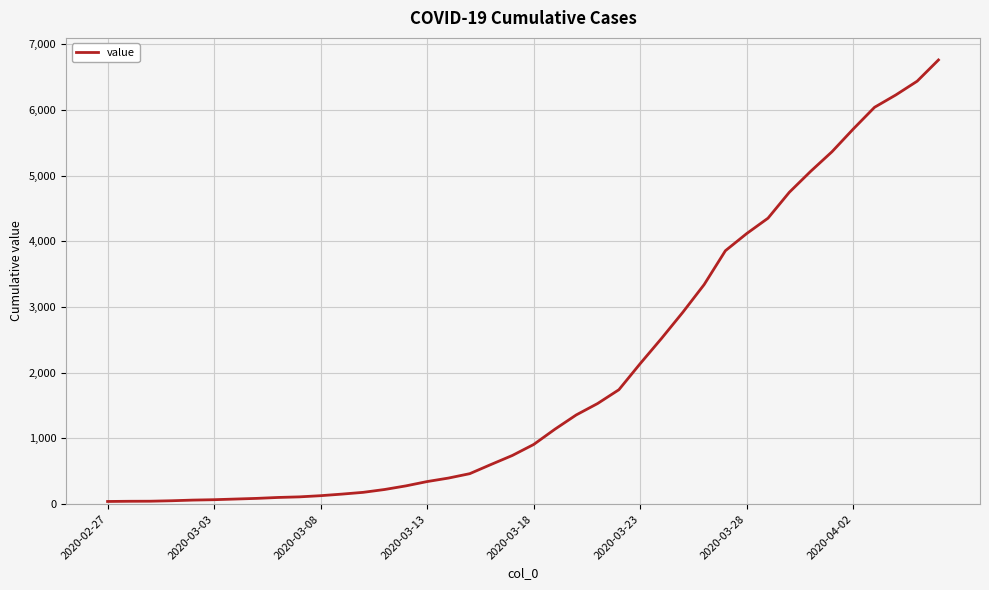

What is the difference between the maximum and minimum values?

6717